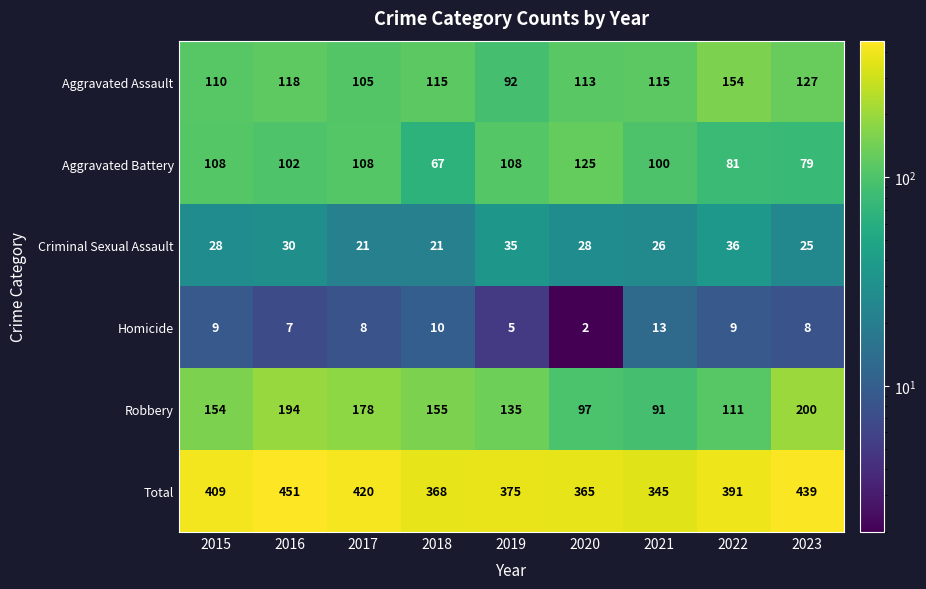

Which series has the largest range (max minus min)?

Robbery